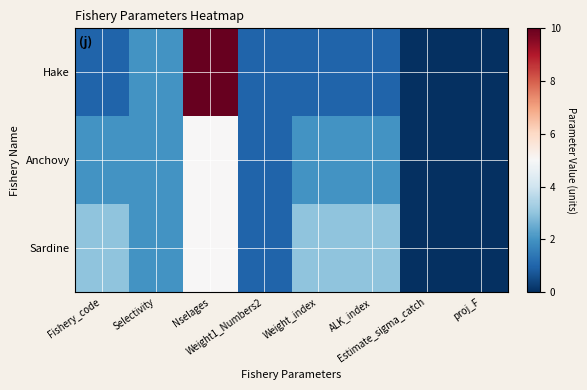

Reading right to left, extract all data points from this chart.

Hake: proj_F=0	Estimate_sigma_catch=0	ALK_index=1	Weight_index=1	Weight1_Numbers2=1	Nselages=10	Selectivity=2	Fishery_code=1
Anchovy: proj_F=0	Estimate_sigma_catch=0	ALK_index=2	Weight_index=2	Weight1_Numbers2=1	Nselages=5	Selectivity=2	Fishery_code=2
Sardine: proj_F=0	Estimate_sigma_catch=0	ALK_index=3	Weight_index=3	Weight1_Numbers2=1	Nselages=5	Selectivity=2	Fishery_code=3